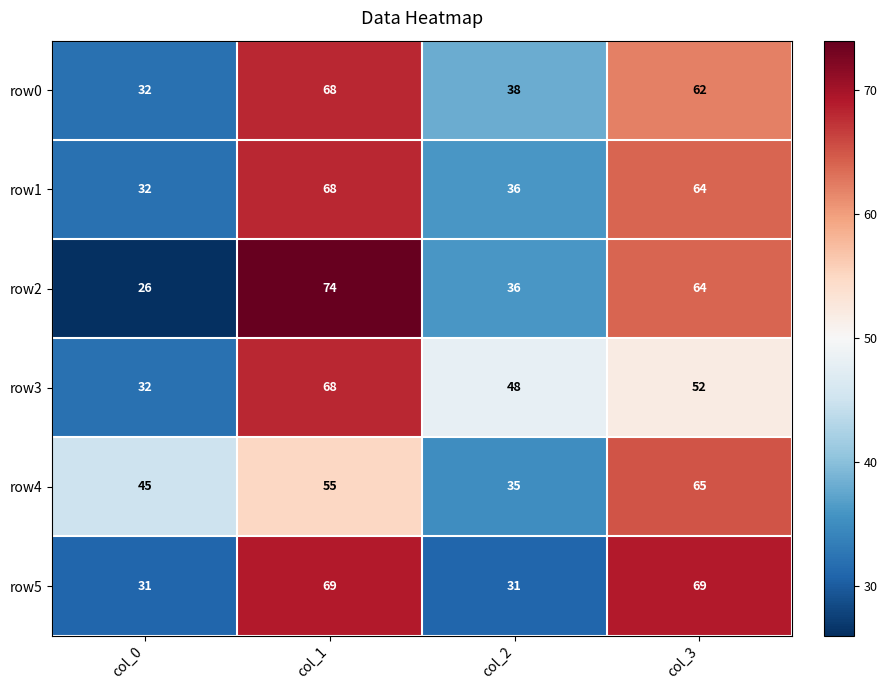

Count the number of categories in the chart.

4